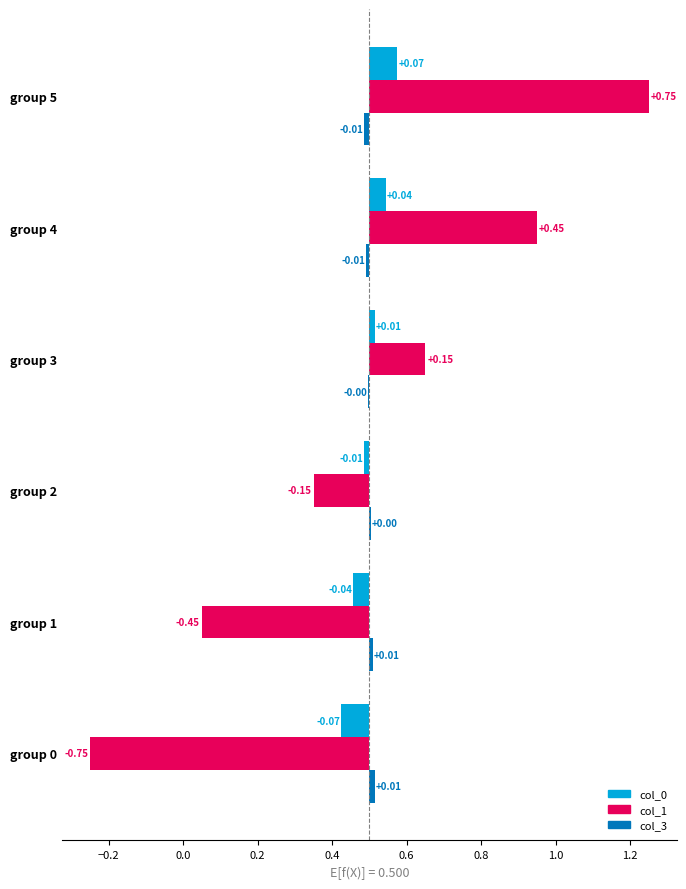

How many positive values does the col_0 series have?

3